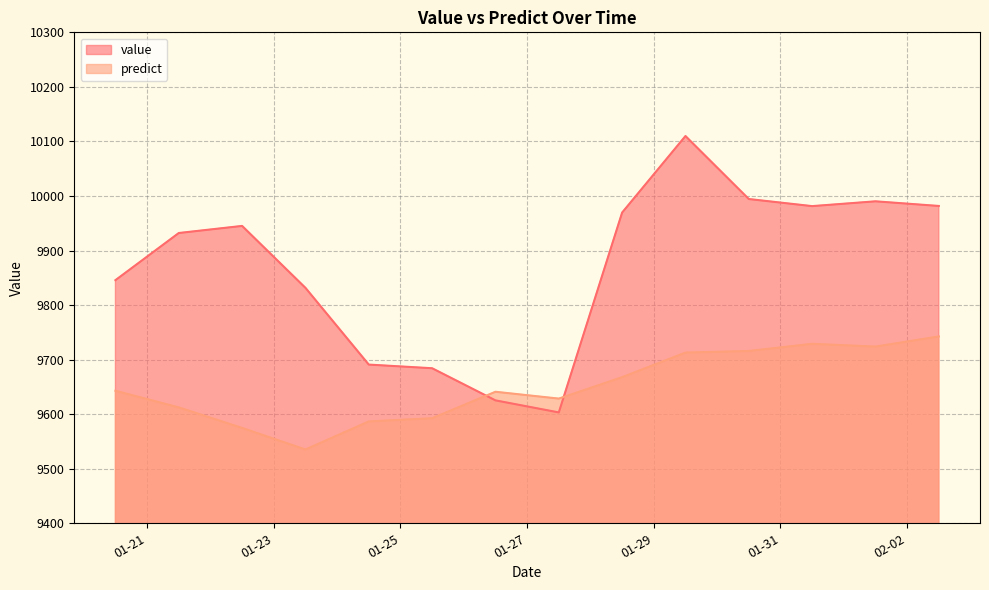

At which category does value reach its first local peak?

2013-01-22 12:00:00